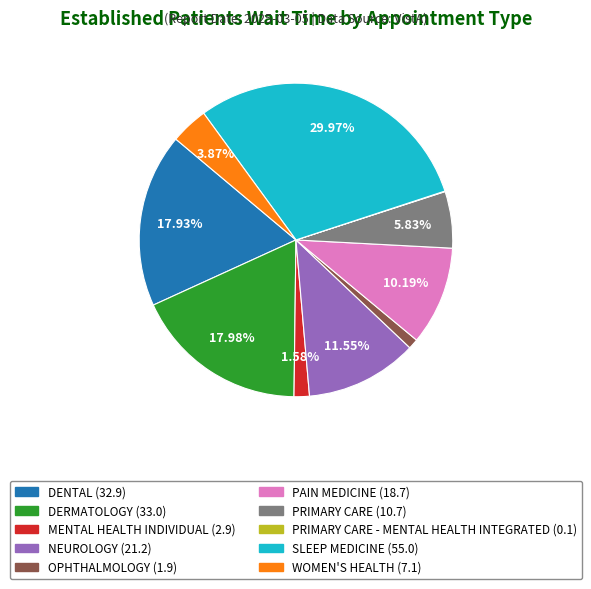

Is there a majority slice in this chart?

No